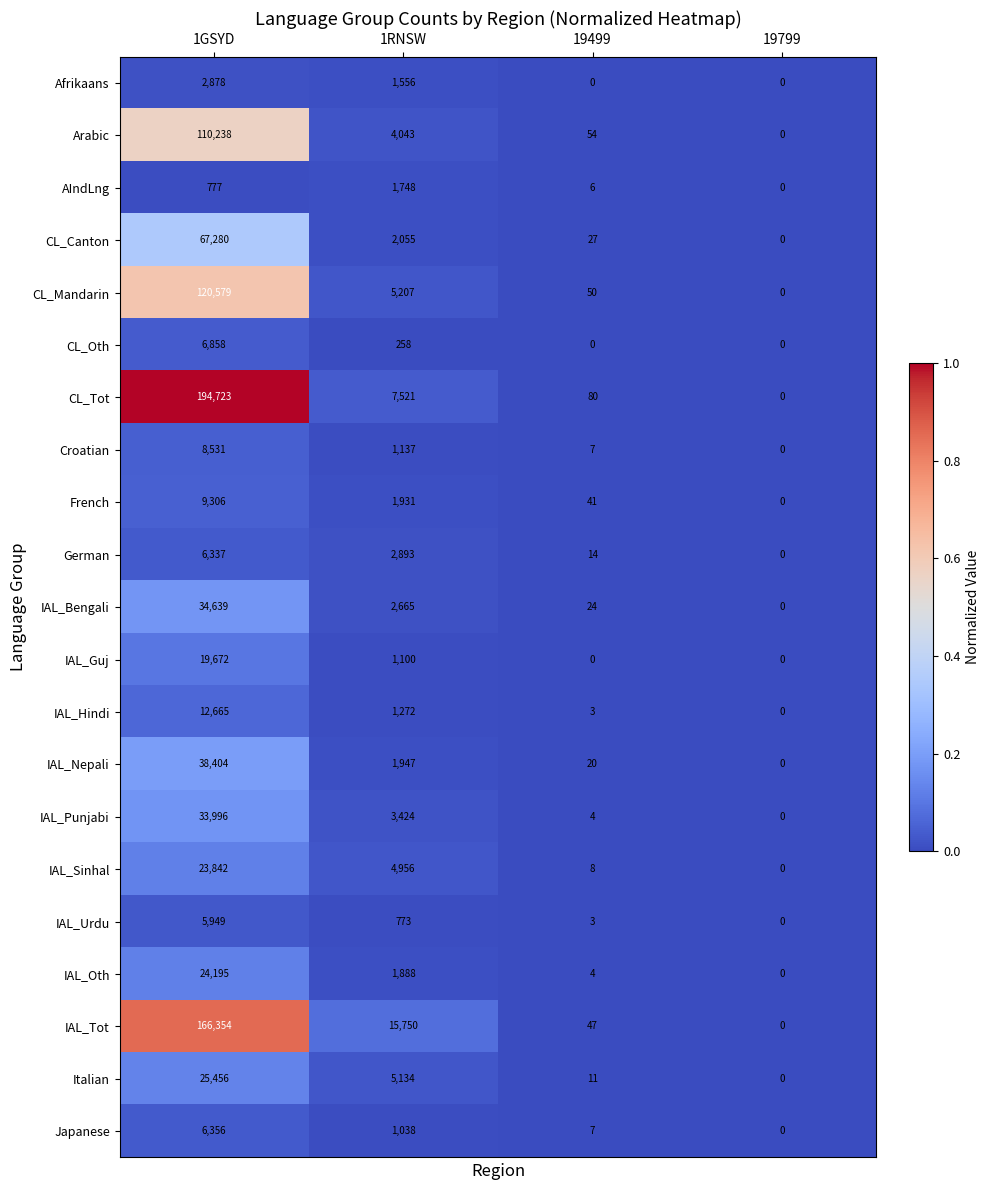

Is it true that Croatian equals 2 at 19499?

False